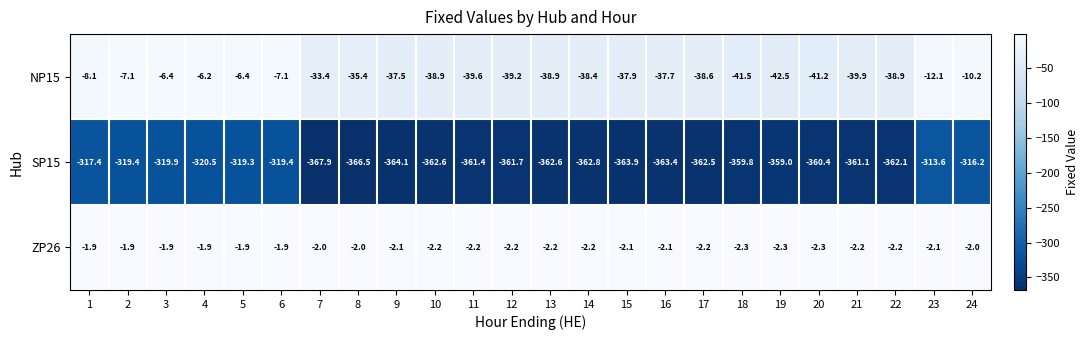

What is the greatest value displayed?

-1.9